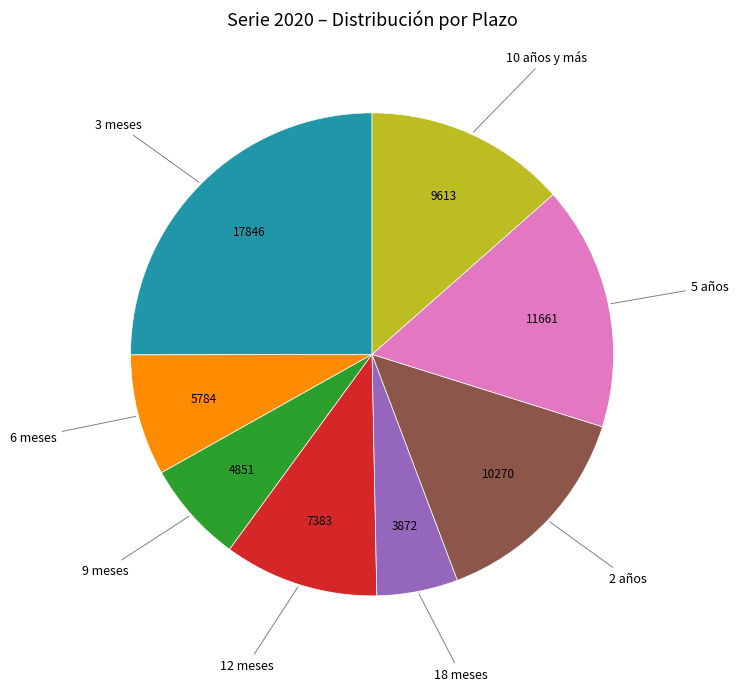

Is there any slice that represents more than half of the pie?

No